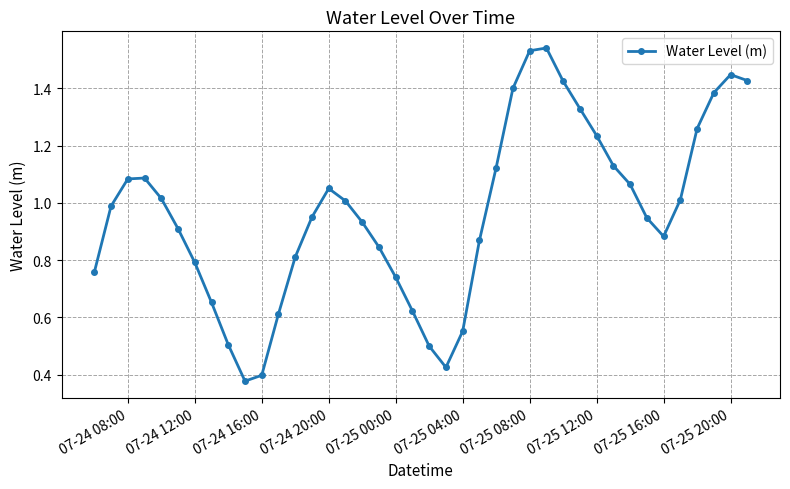

What is the sum of all values?

38.6